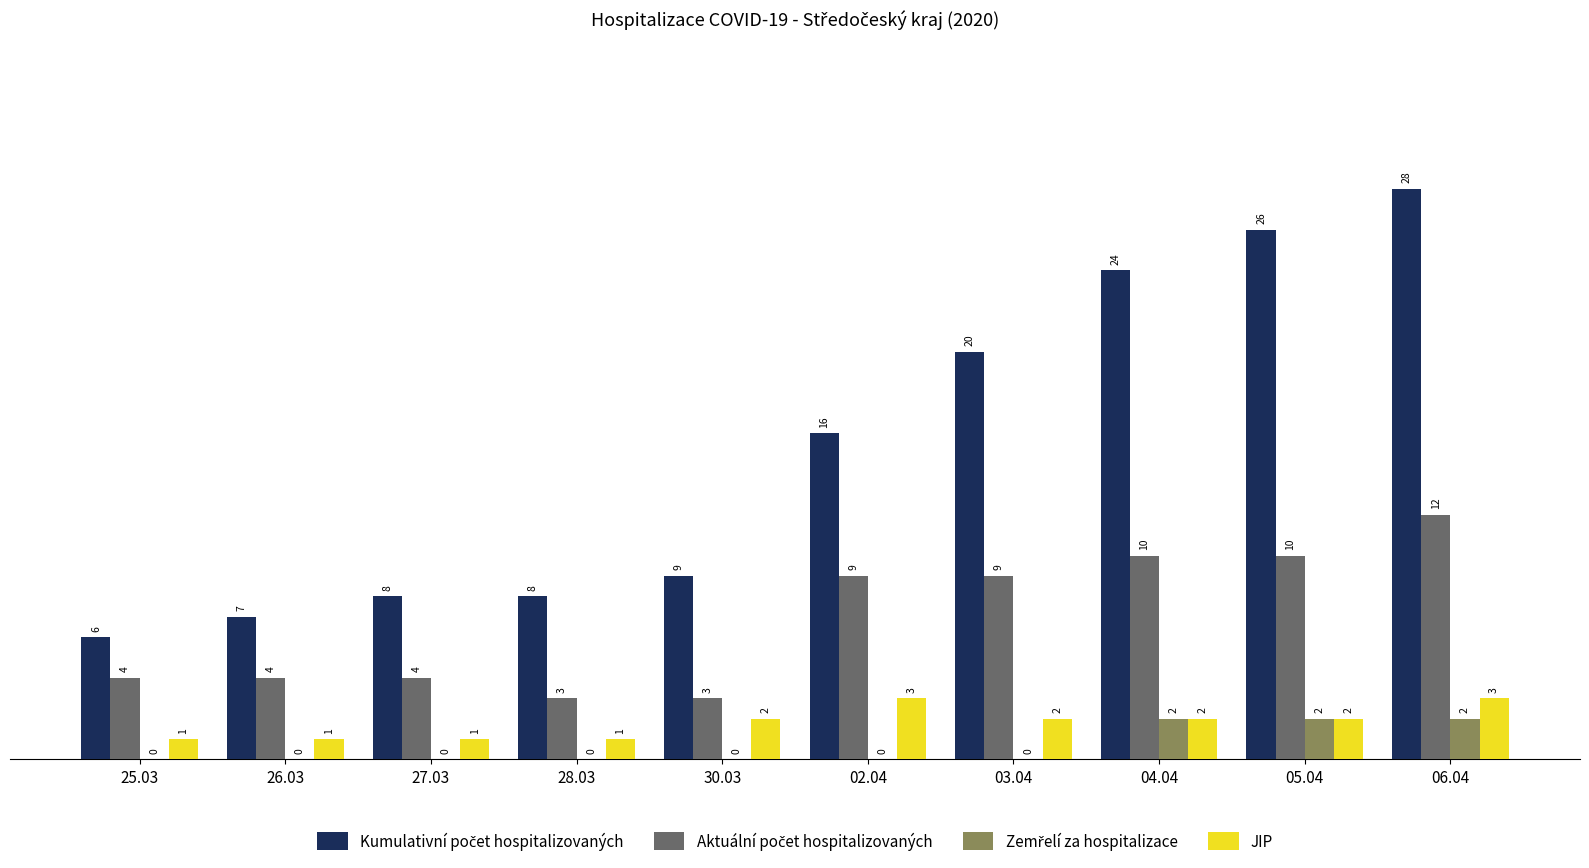

What is the total value across all series at 25.03?

11